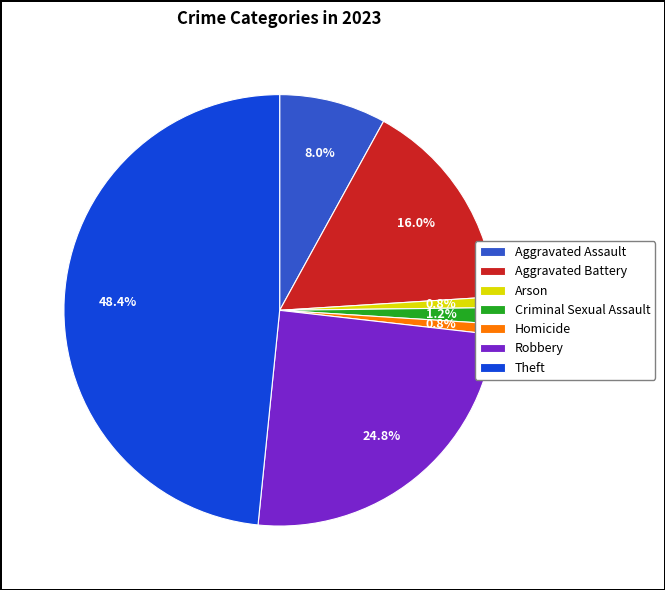

What is the largest slice in the pie chart?

Theft